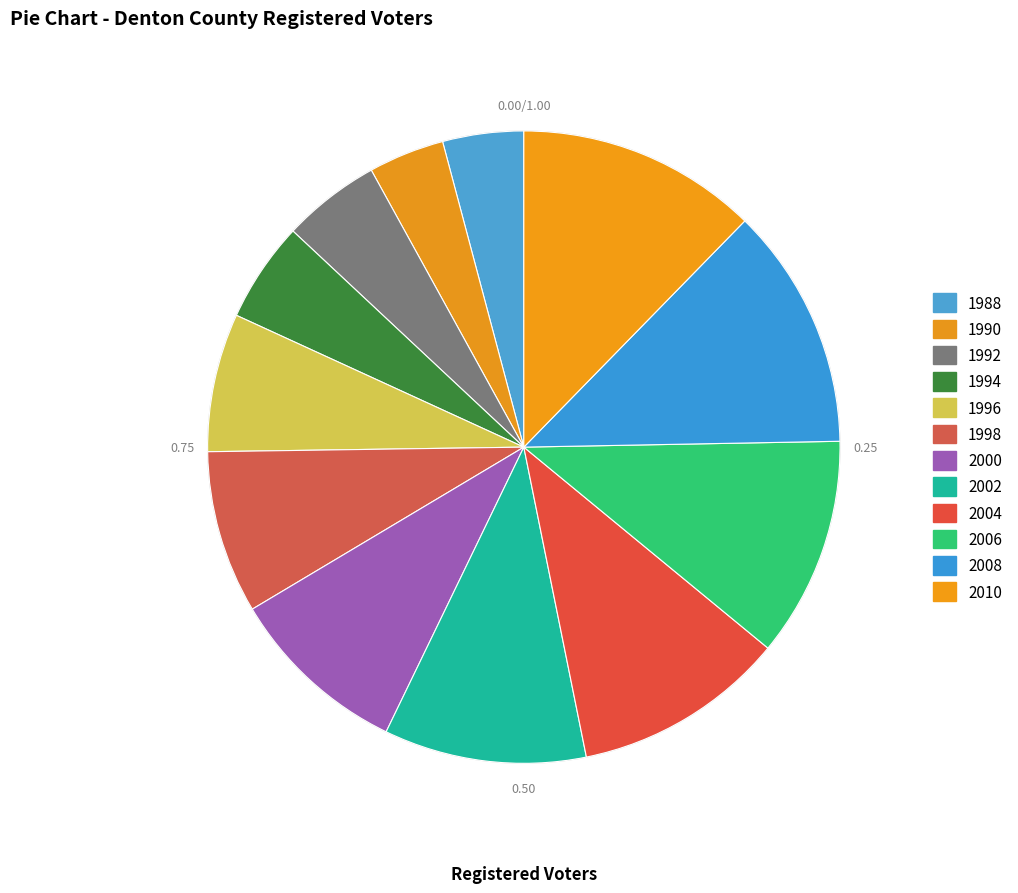

Is there any slice that represents more than half of the pie?

No